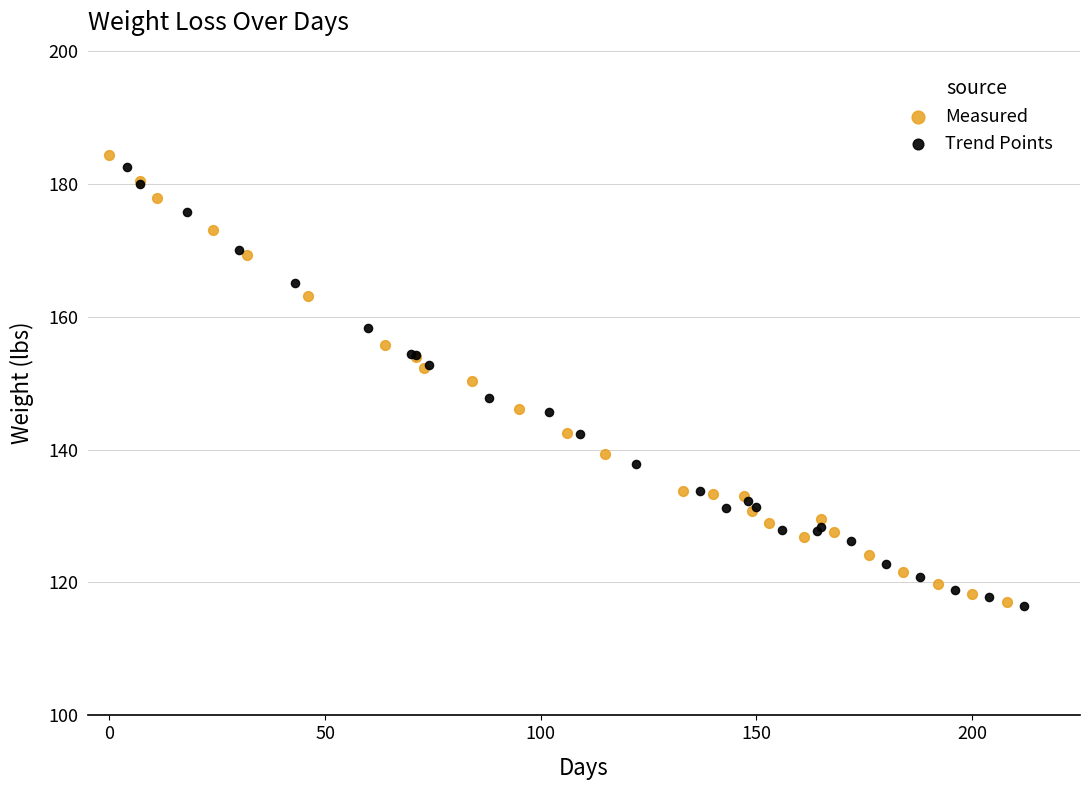

Which series has the widest spread of Y values?

Measured